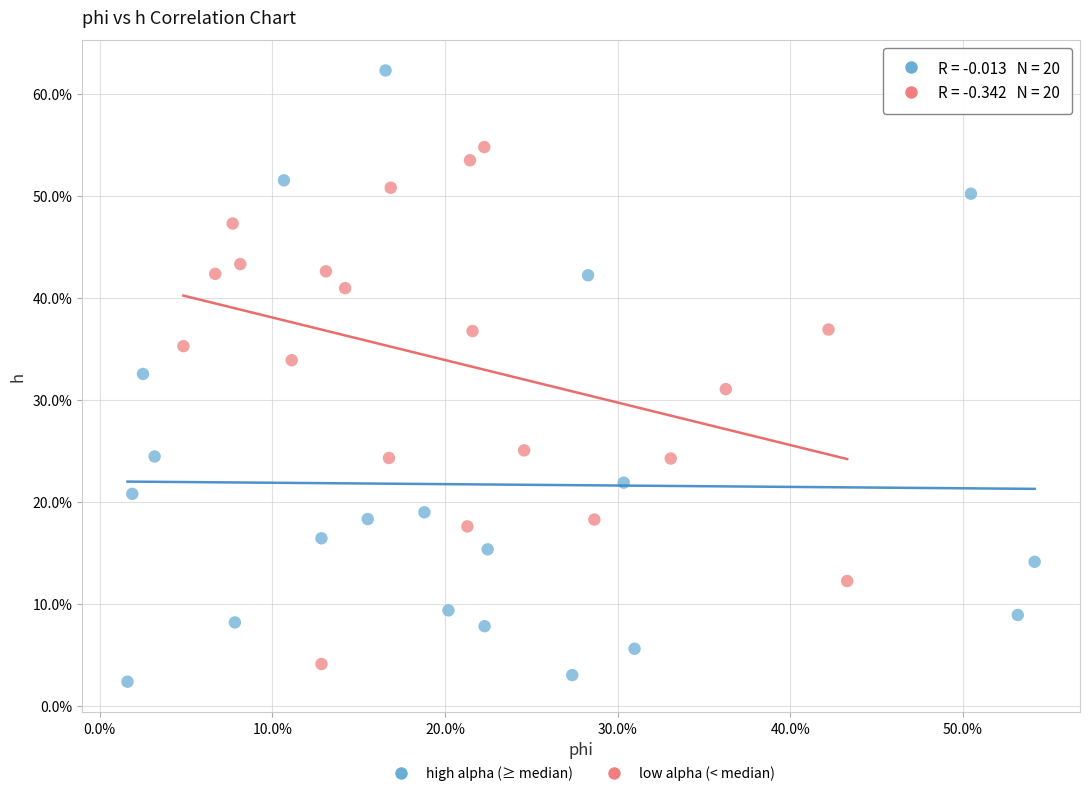

What are all the series names shown in the legend?

high alpha (≥ median), low alpha (< median)